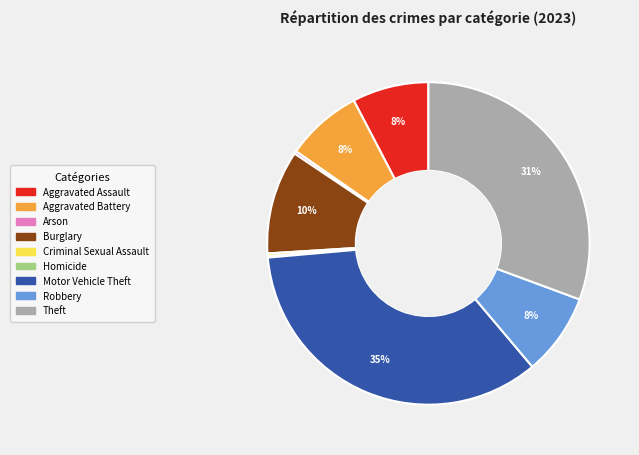

Is there any slice that represents more than half of the pie?

No